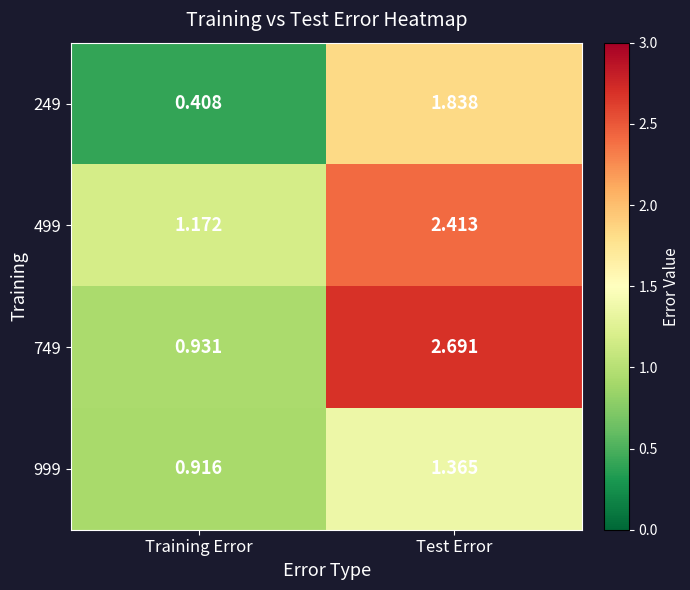

Where does the 249 series first go above 1?

Test Error